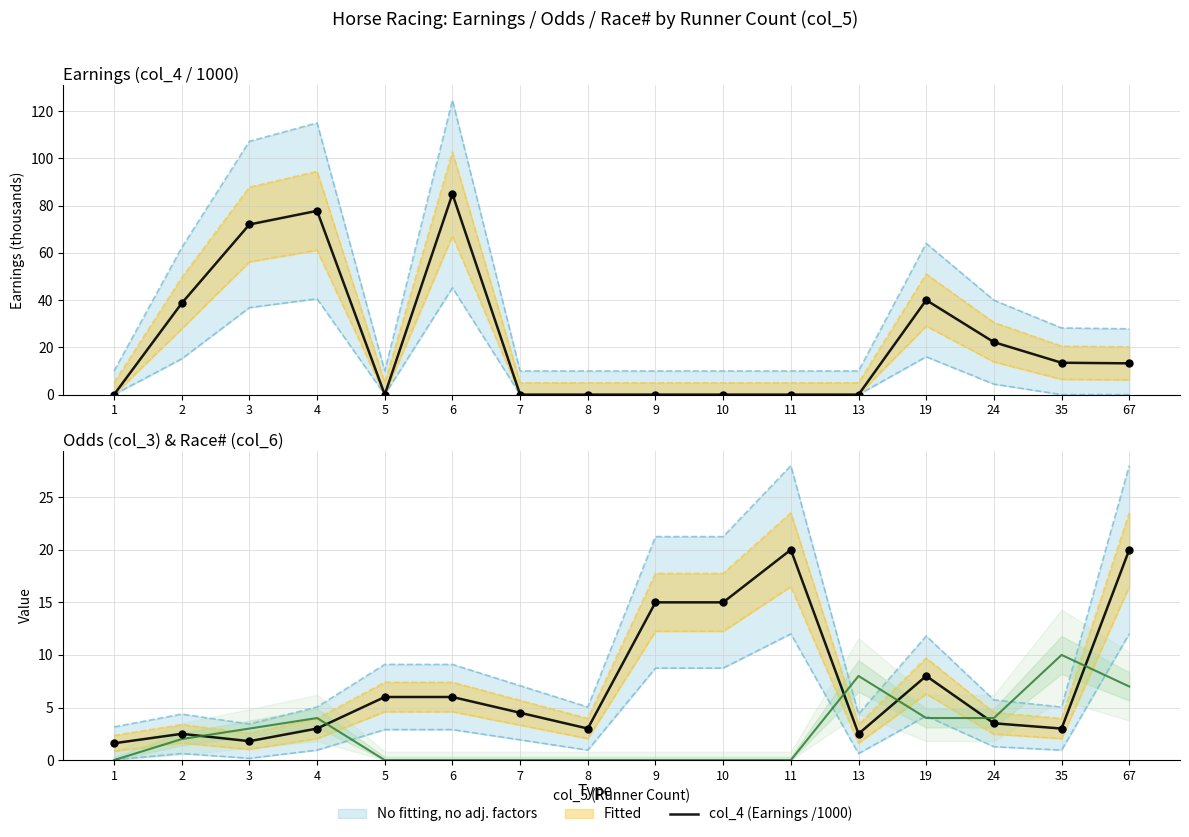

Which series reaches the minimum Y coordinate?

col_4 (Earnings /1000)